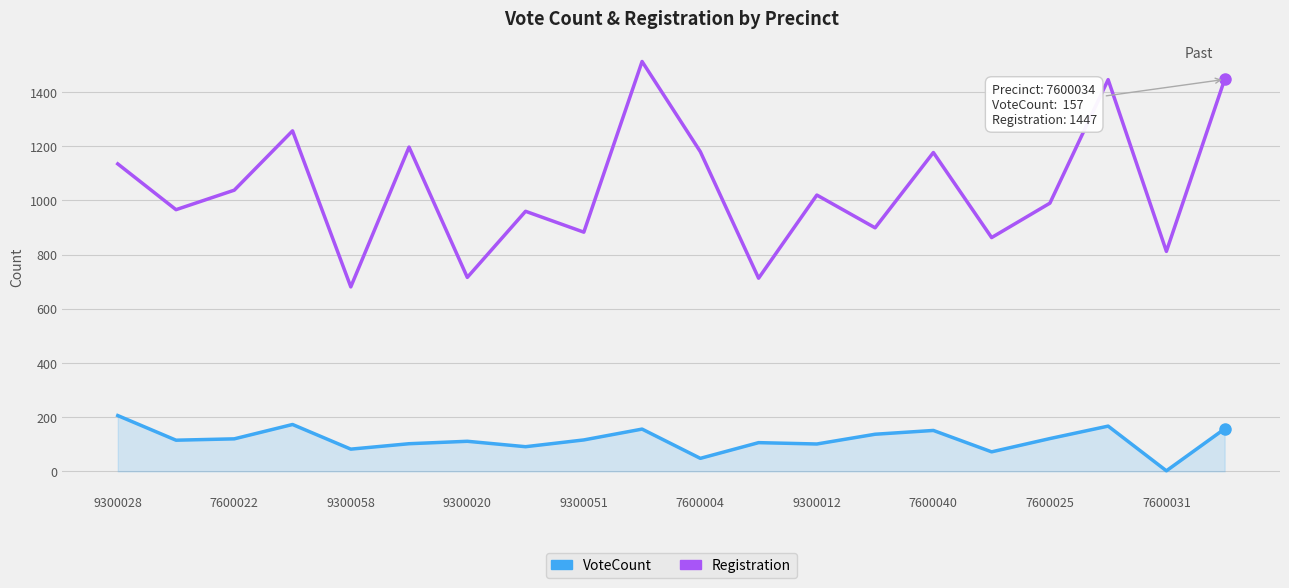

True or false: VoteCount and Registration intersect in this chart.

False